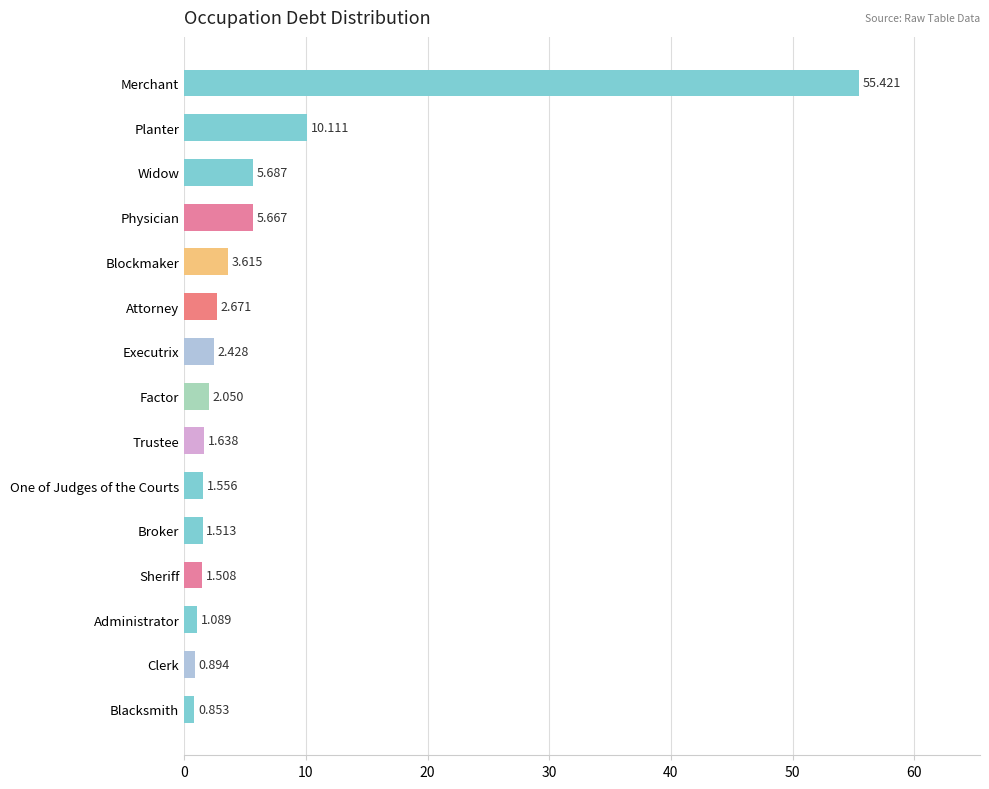

Where is the data nearest to the value 28?

Planter